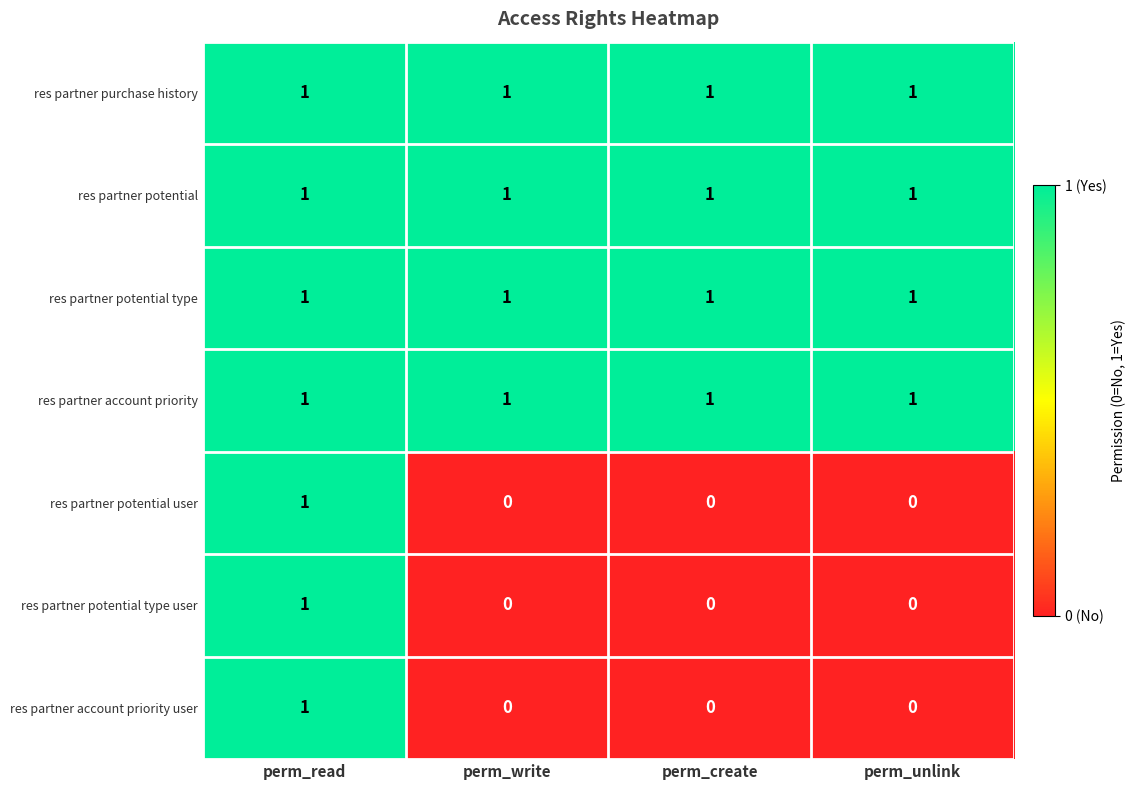

What is the sum of all res partner account priority values?

4